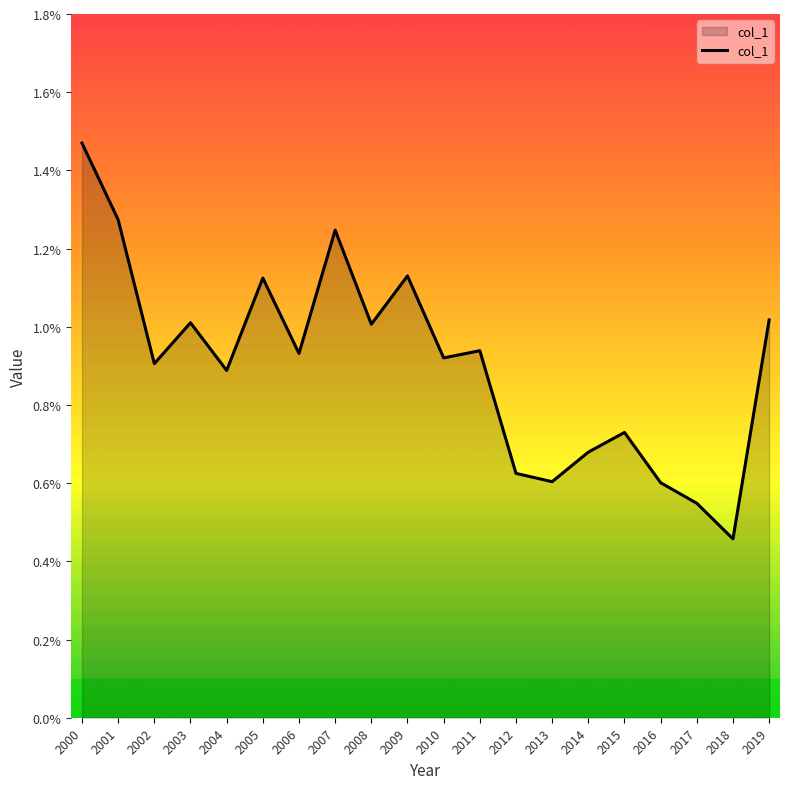

Rank the categories by value from highest to lowest.

2000, 2001, 2007, 2009, 2005, 2019, 2003, 2008, 2011, 2006, 2010, 2002, 2004, 2015, 2014, 2012, 2013, 2016, 2017, 2018